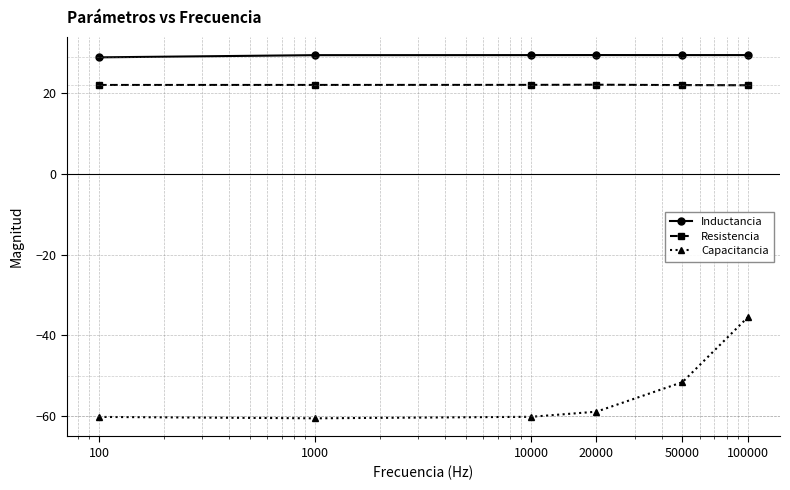

Which series has the largest total across all categories?

Inductancia